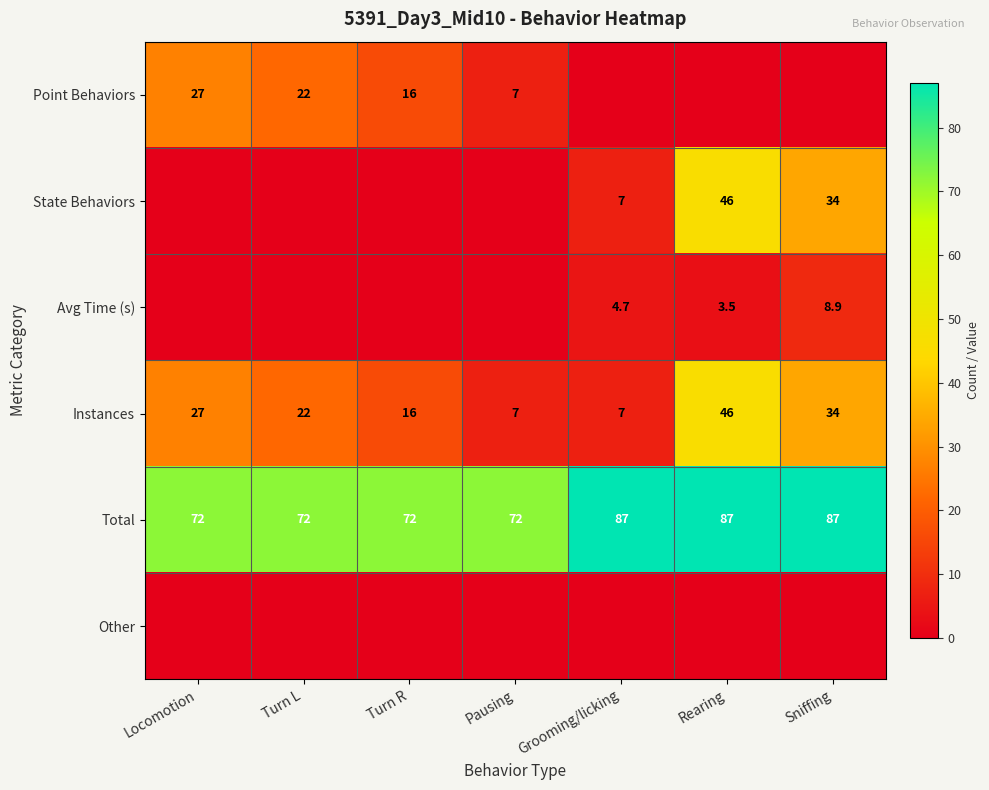

True or false: Total has a value of 72.0 at Turn L.

True